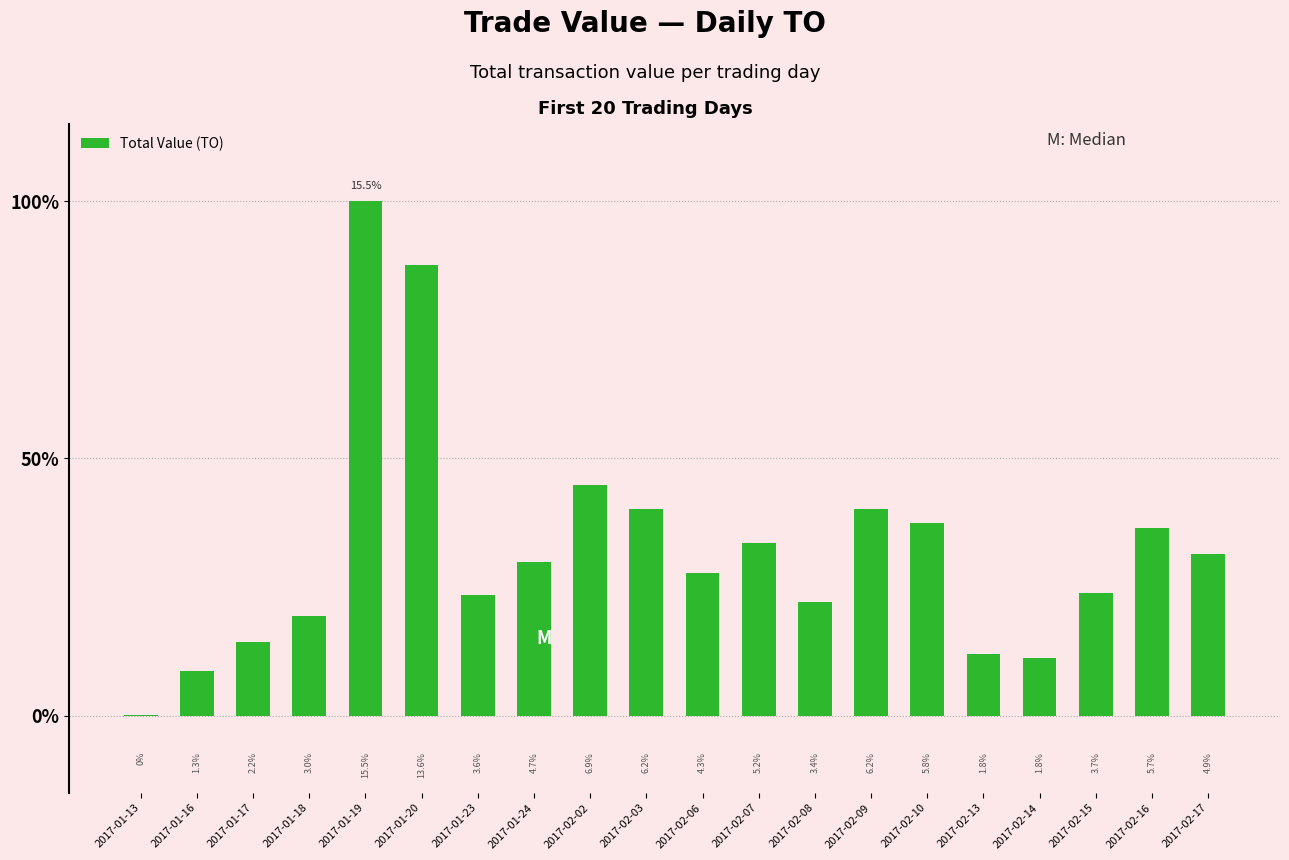

Reading left to right, list all the values displayed in this chart.

1630	141490	234580	318070	1646980	1441750	386440	493170	736760	661300	455590	552460	363010	662810	617500	196030	185890	392160	599220	518150